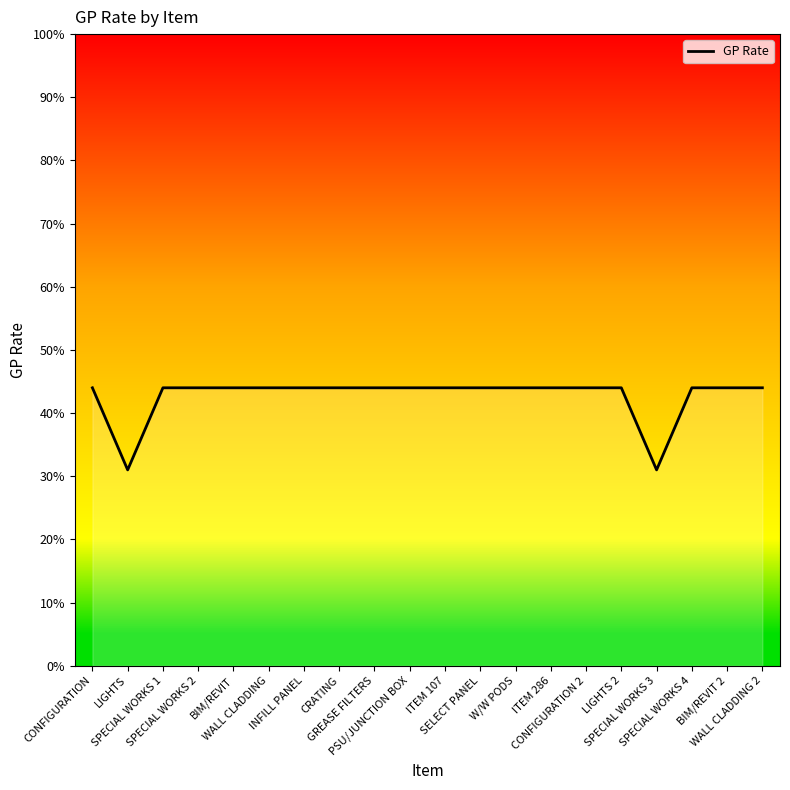

List the labels in order of value, smallest first.

LIGHTS, SPECIAL WORKS 3, CONFIGURATION, SPECIAL WORKS 1, SPECIAL WORKS 2, BIM/REVIT, WALL CLADDING, INFILL PANEL, CRATING, GREASE FILTERS, PSU/JUNCTION BOX, ITEM 107, SELECT PANEL, W/W PODS, ITEM 286, CONFIGURATION 2, LIGHTS 2, SPECIAL WORKS 4, BIM/REVIT 2, WALL CLADDING 2